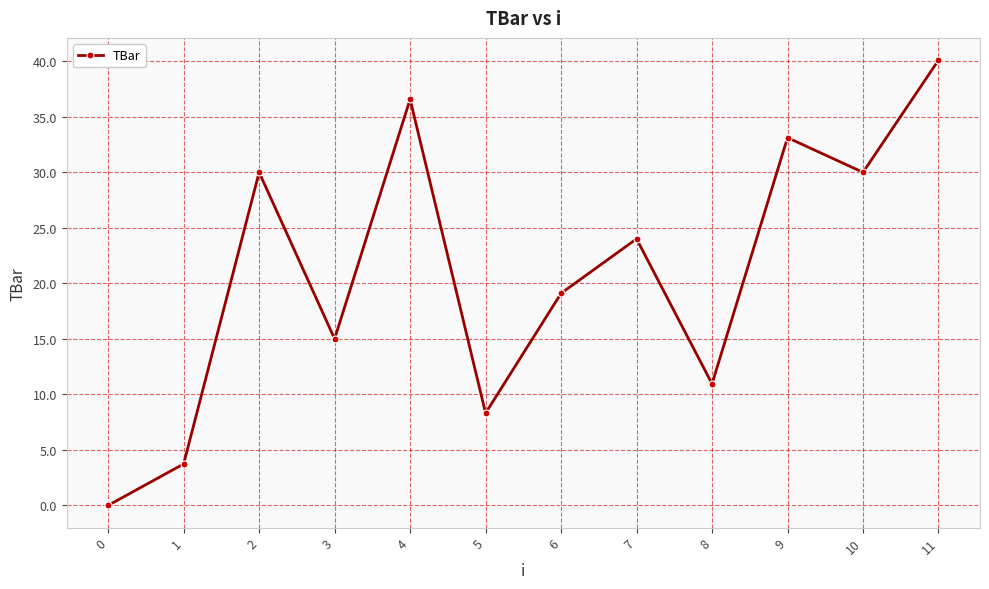

What is the difference between the second highest and second lowest values?

32.9